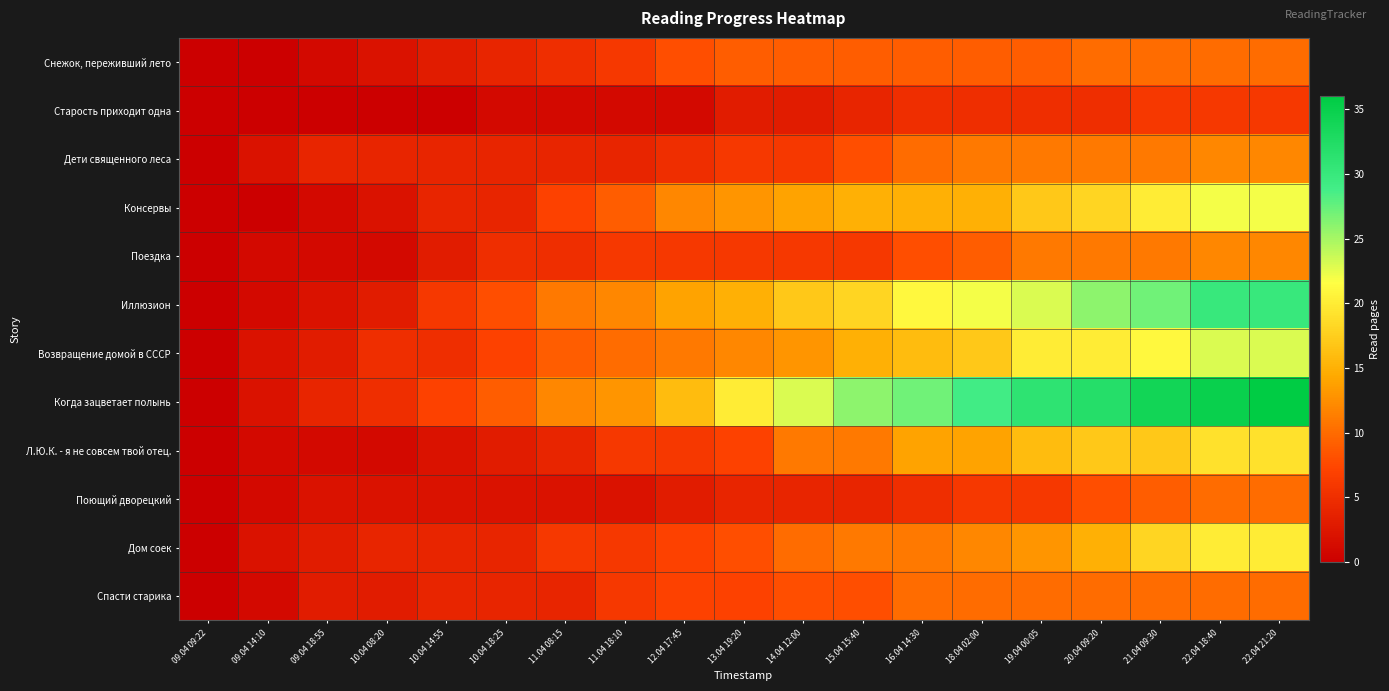

Which has a higher value, 10.04 08:20 or 09.04 09:22?

10.04 08:20